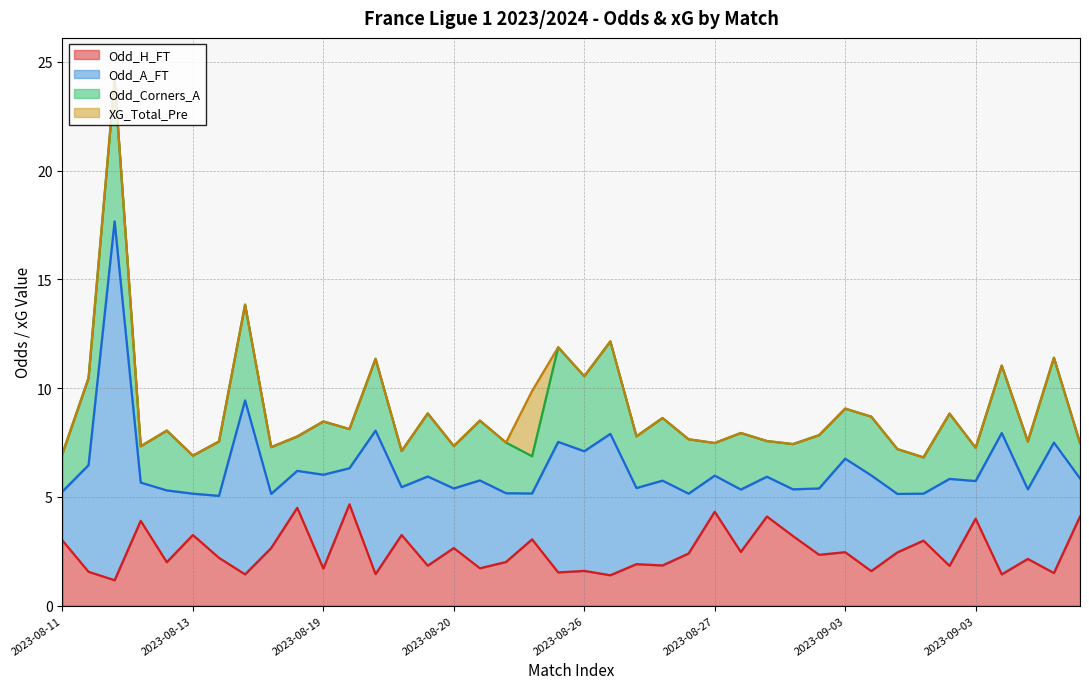

Which series has the widest spread of values?

Odd_A_FT